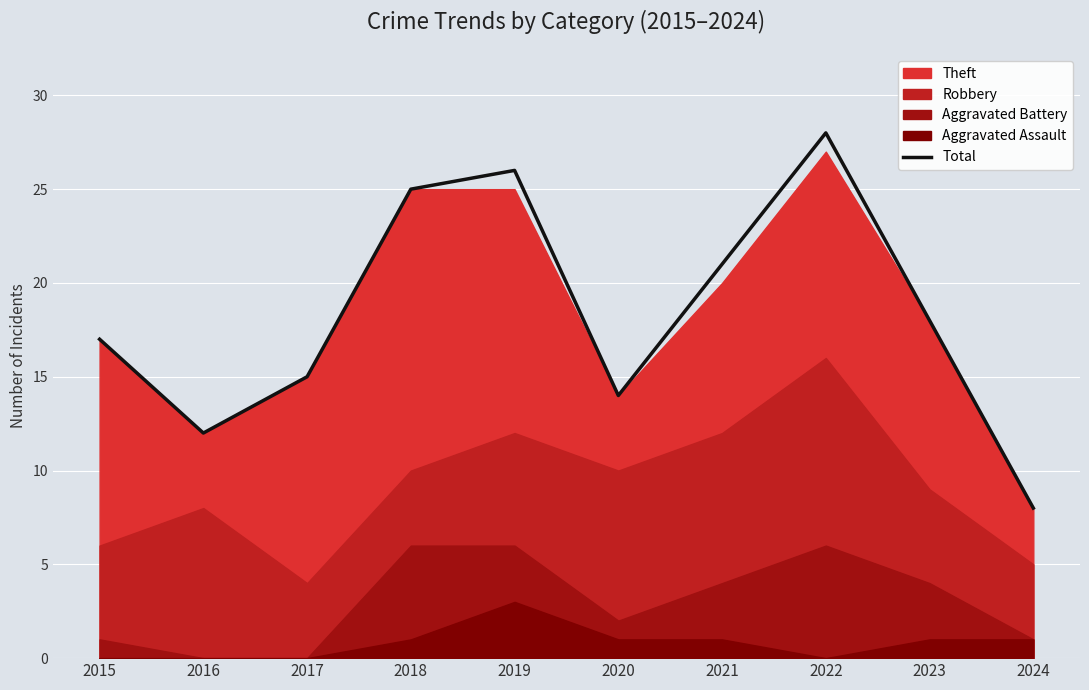

How many interior local valleys (lower than both neighbors) does the data have?

2